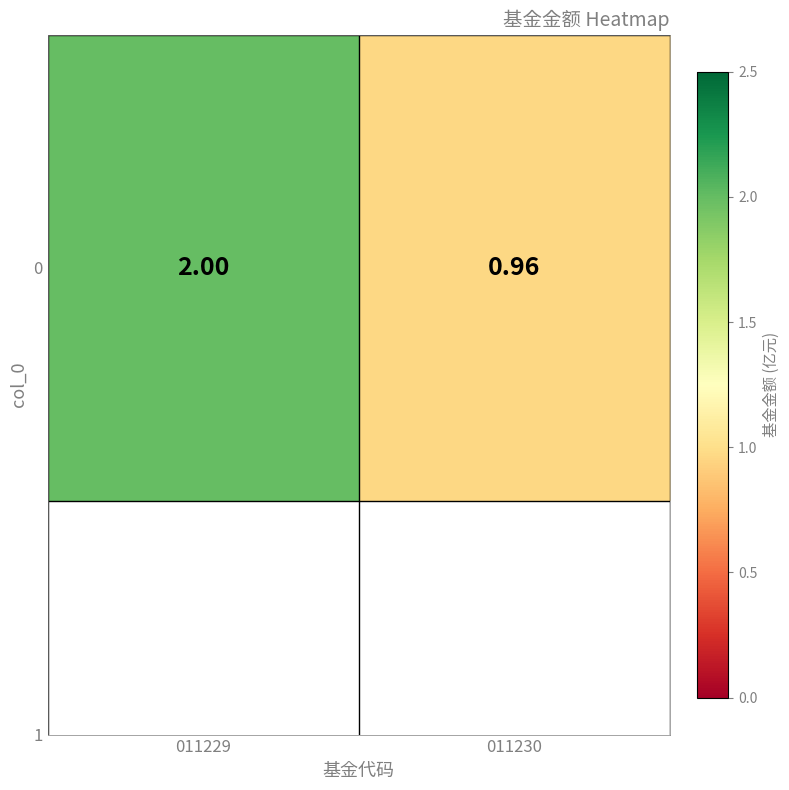

What is the average value?

1.5